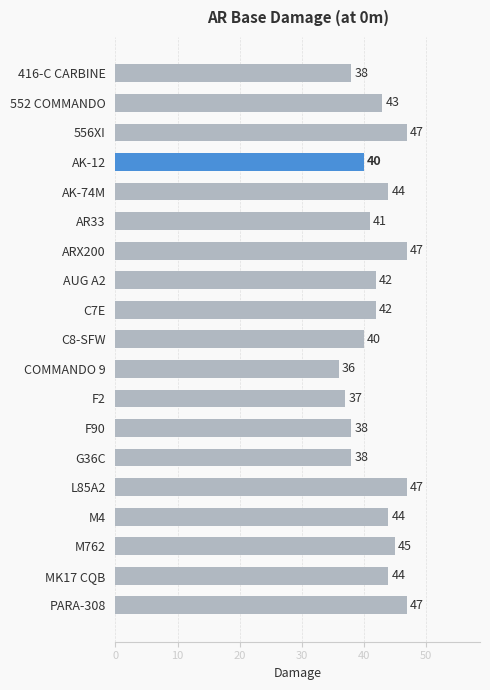

What is the difference between the maximum and second lowest values?

10